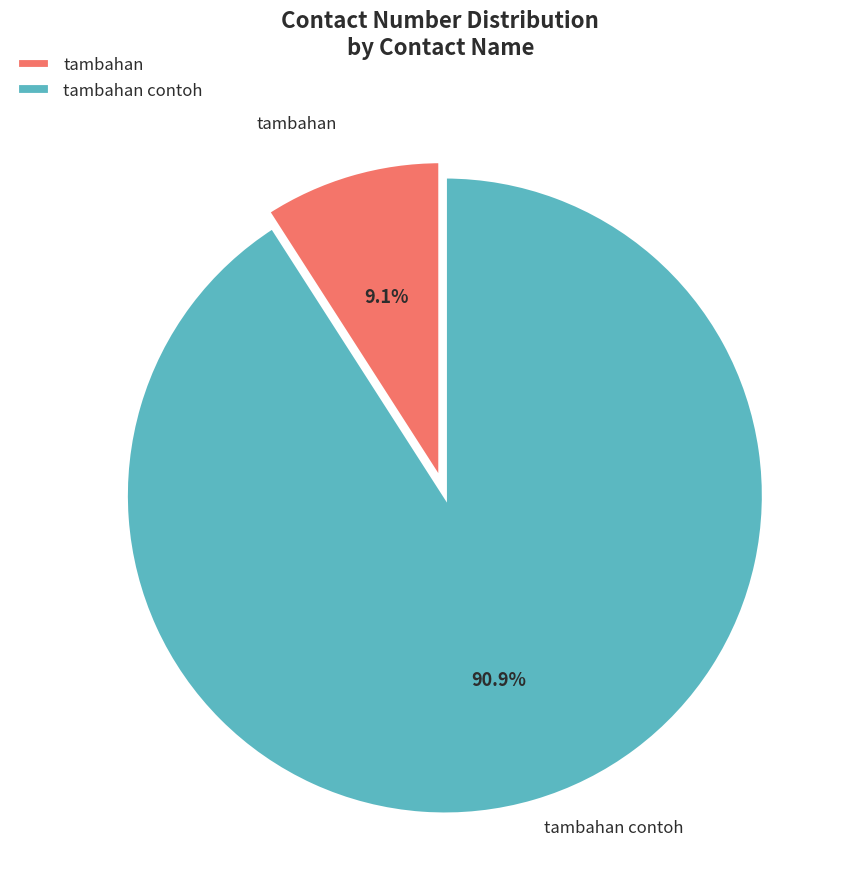

Rank the categories by value from lowest to highest.

tambahan, tambahan contoh